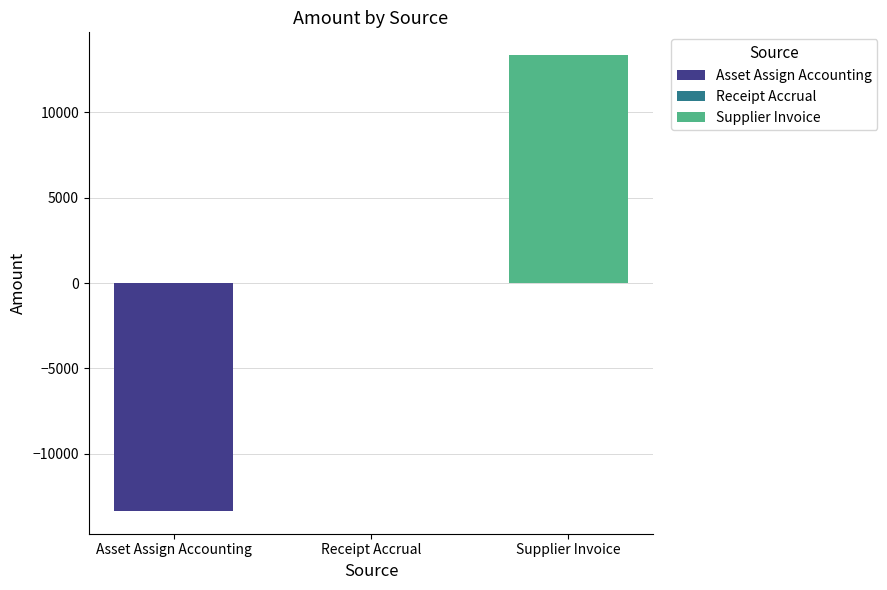

Rank the categories by value from lowest to highest.

Asset Assign Accounting, Receipt Accrual, Supplier Invoice